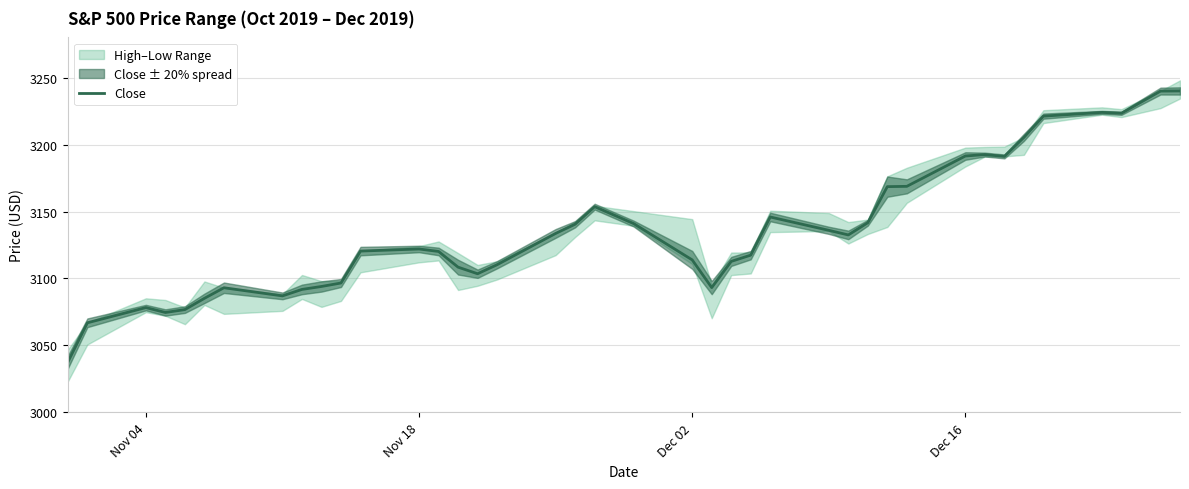

How many values are below 3122?

20